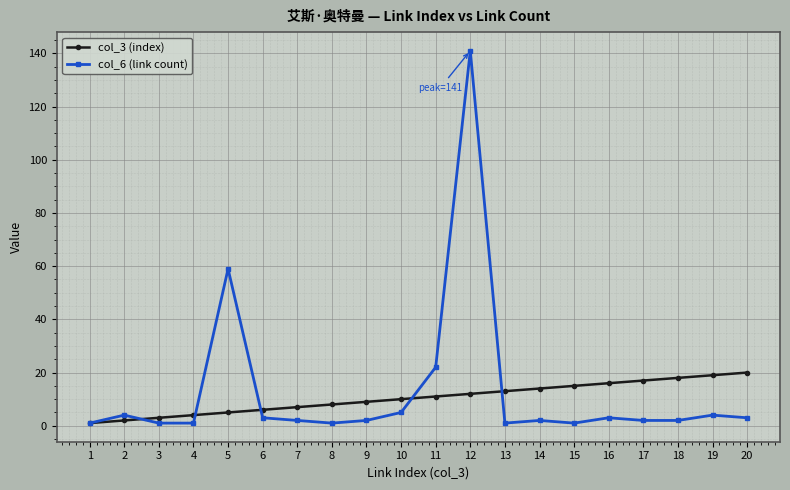

Which category has the highest value across all series?

12